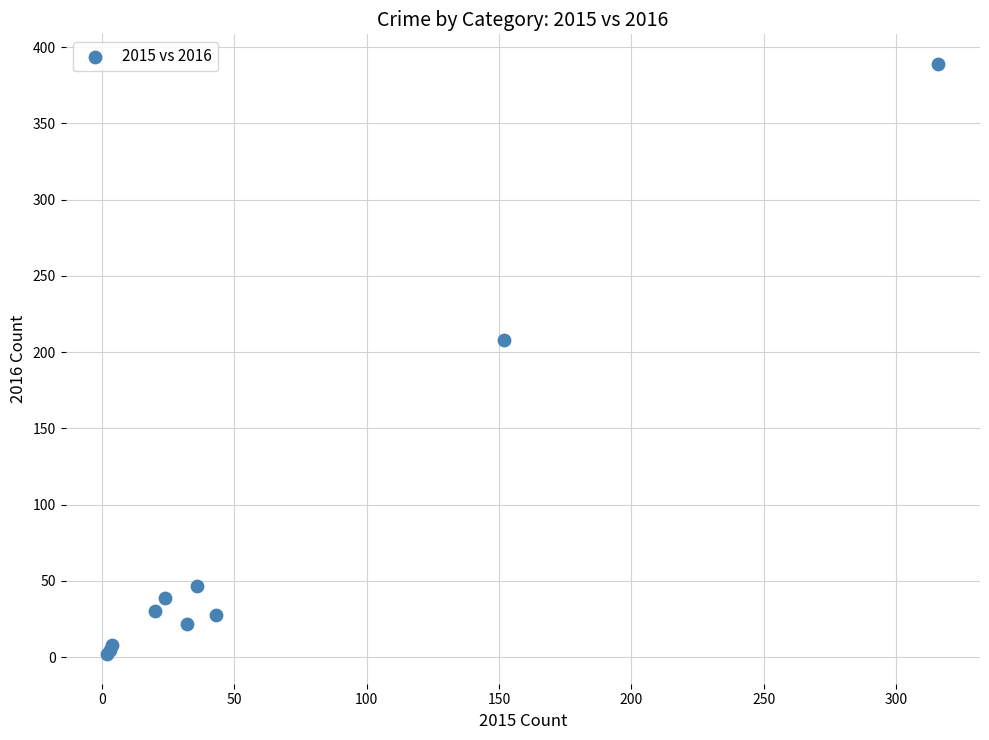

What Y value in the scatter plot is closest to 195?

208